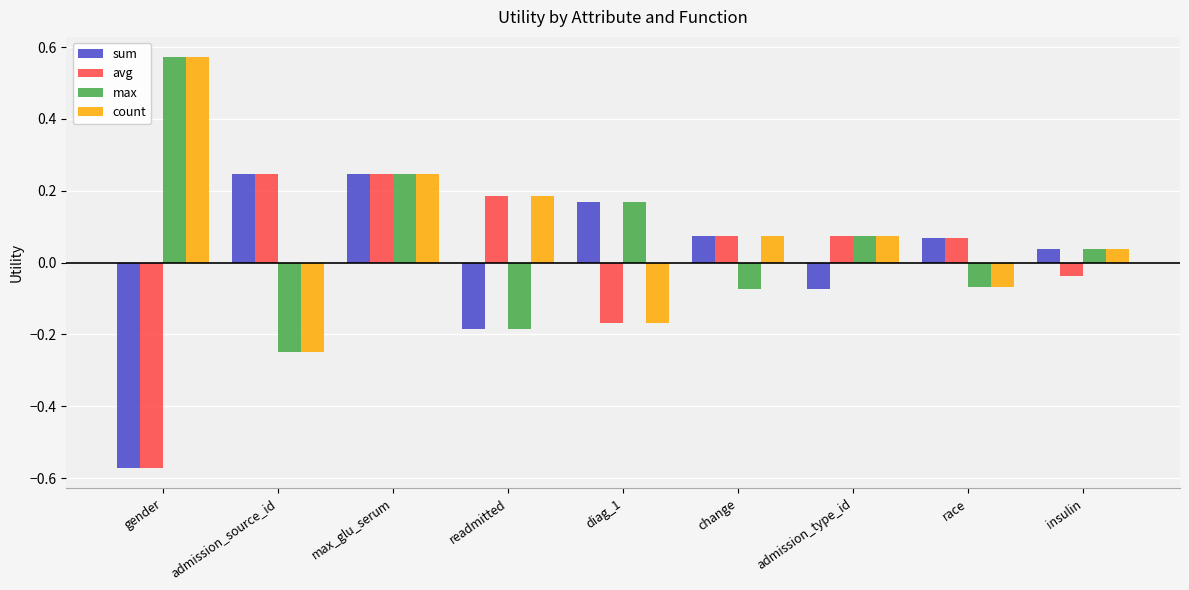

At which label does max first exceed 0?

gender